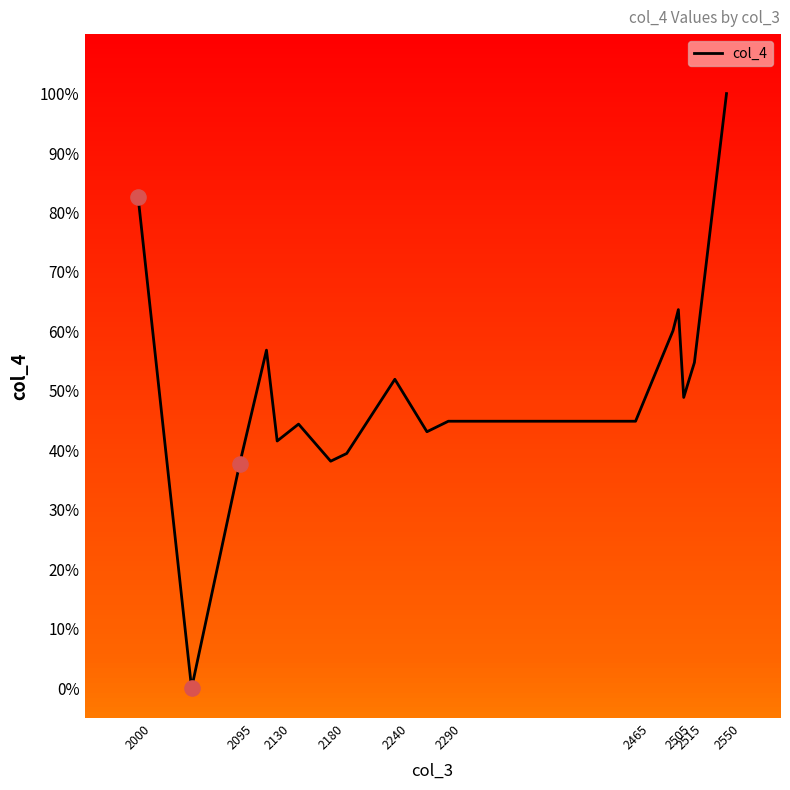

What is the difference between the maximum and minimum values?

100.0